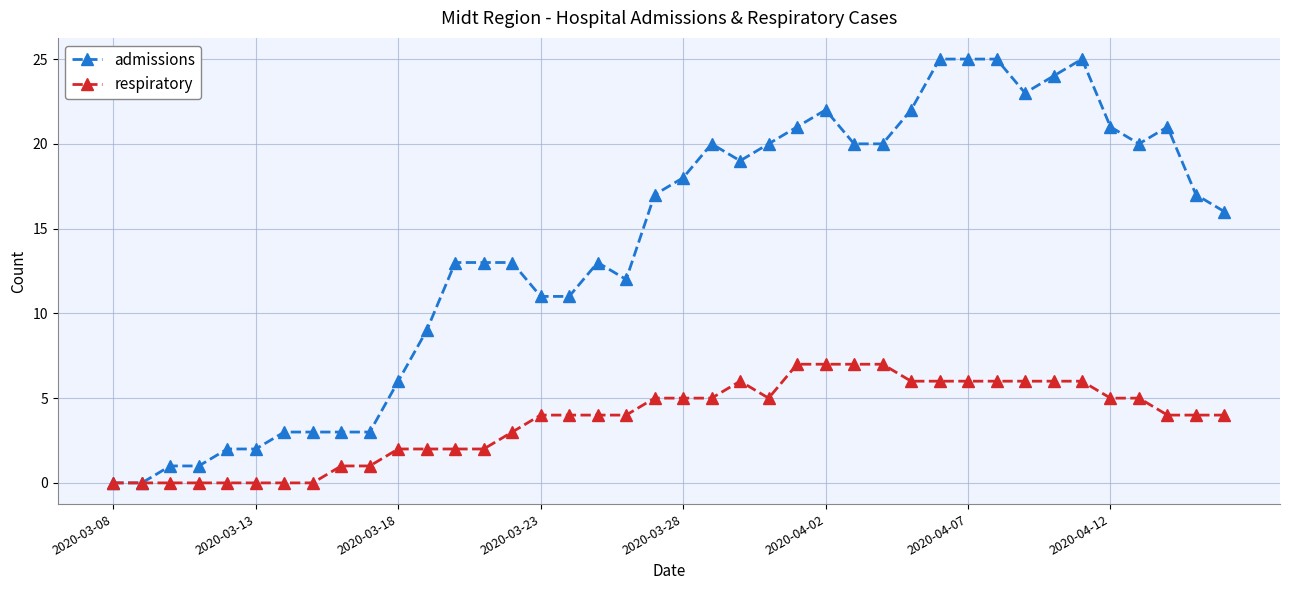

How many data points in admissions are less than 17?

20